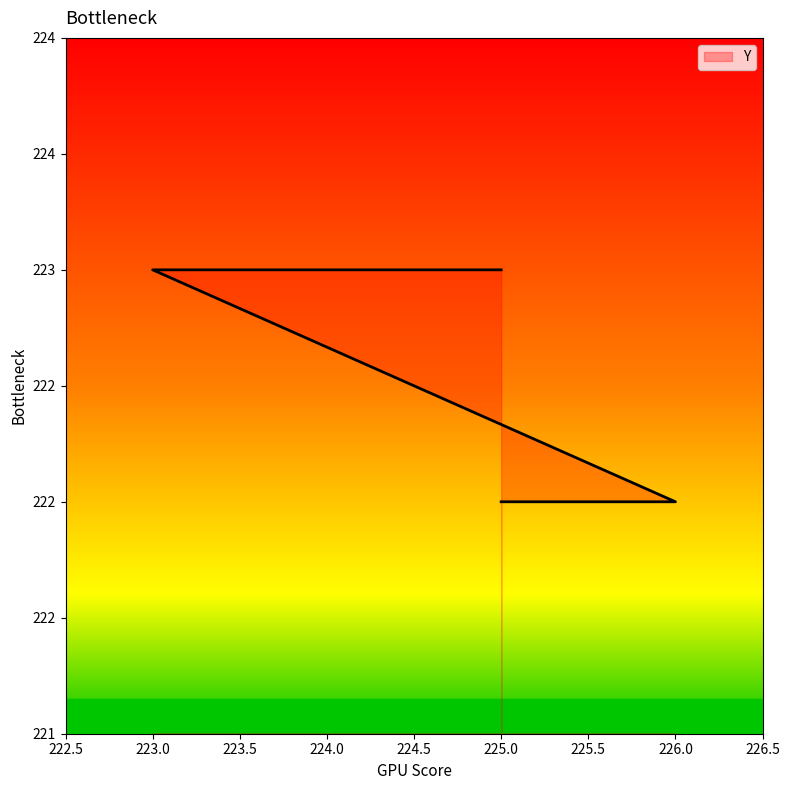

What is the difference between the maximum and minimum values?

1